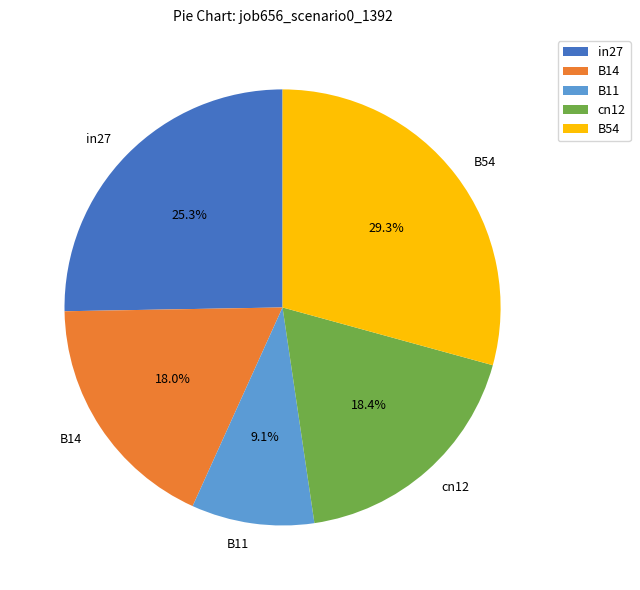

Which category has the smallest portion of the pie?

B11